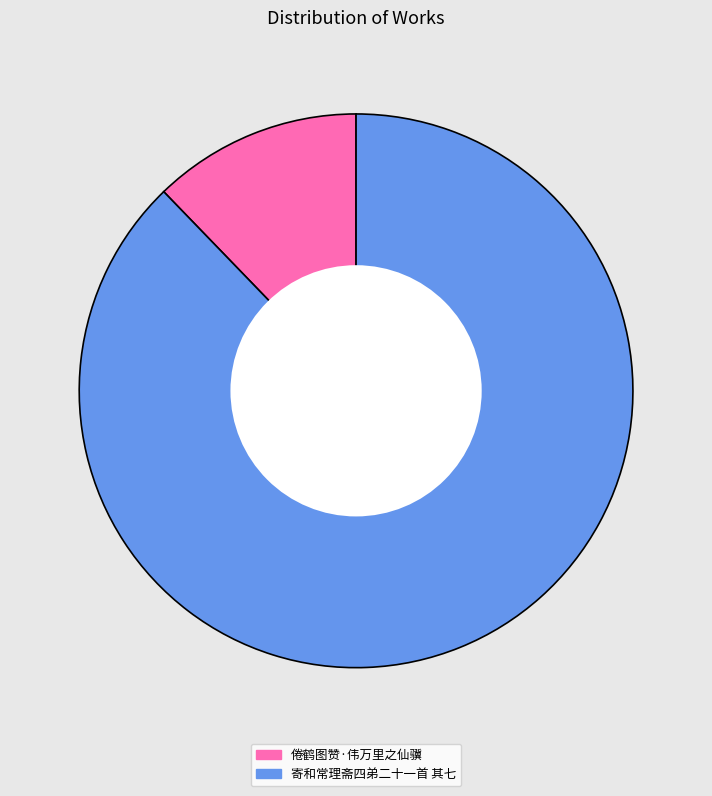

Is the sum of 寄和常理斋四弟二十一首 其七 and 倦鹤图赞·伟万里之仙骥 greater than half?

Yes